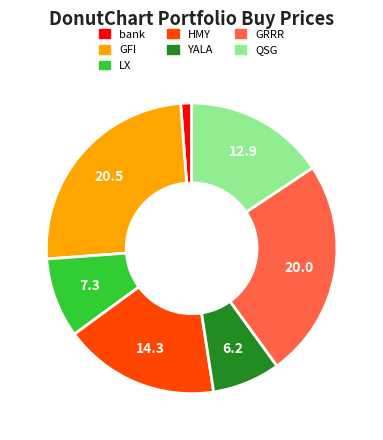

Approximately how many times larger is the value at GRRR compared to YALA?

3.2